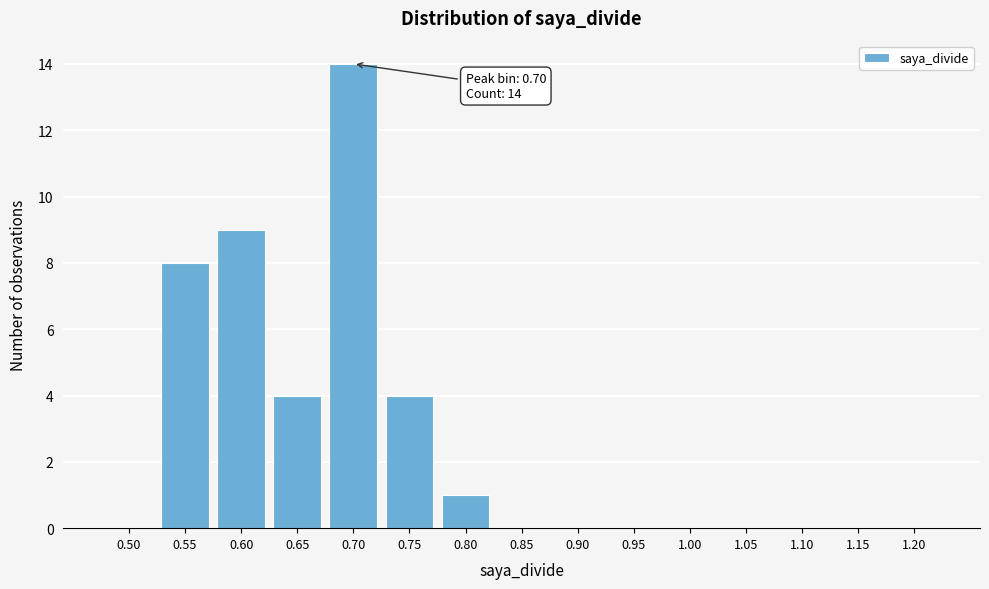

Reading left to right, transcribe all the data shown in this chart.

0.50=0	0.55=8	0.60=9	0.65=4	0.70=14	0.75=4	0.80=1	0.85=0	0.90=0	0.95=0	1.00=0	1.05=0	1.10=0	1.15=0	1.20=0